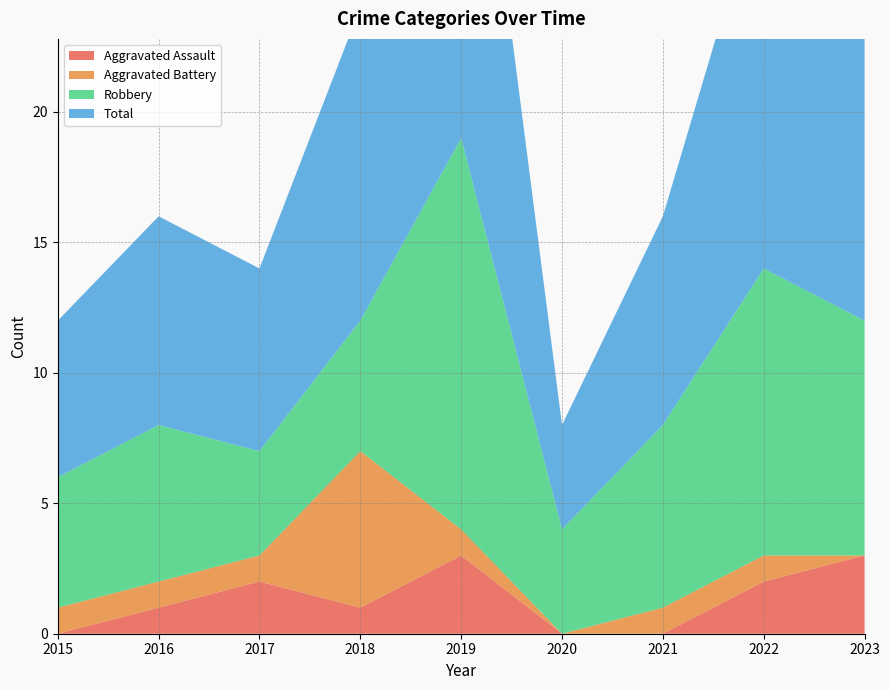

Reading right to left, what are all the values shown in this chart?

Aggravated Assault: 3	2	0	0	3	1	2	1	0
Aggravated Battery: 0	1	1	0	1	6	1	1	1
Robbery: 9	11	7	4	15	5	4	6	5
Total: 12	15	8	4	19	12	7	8	6